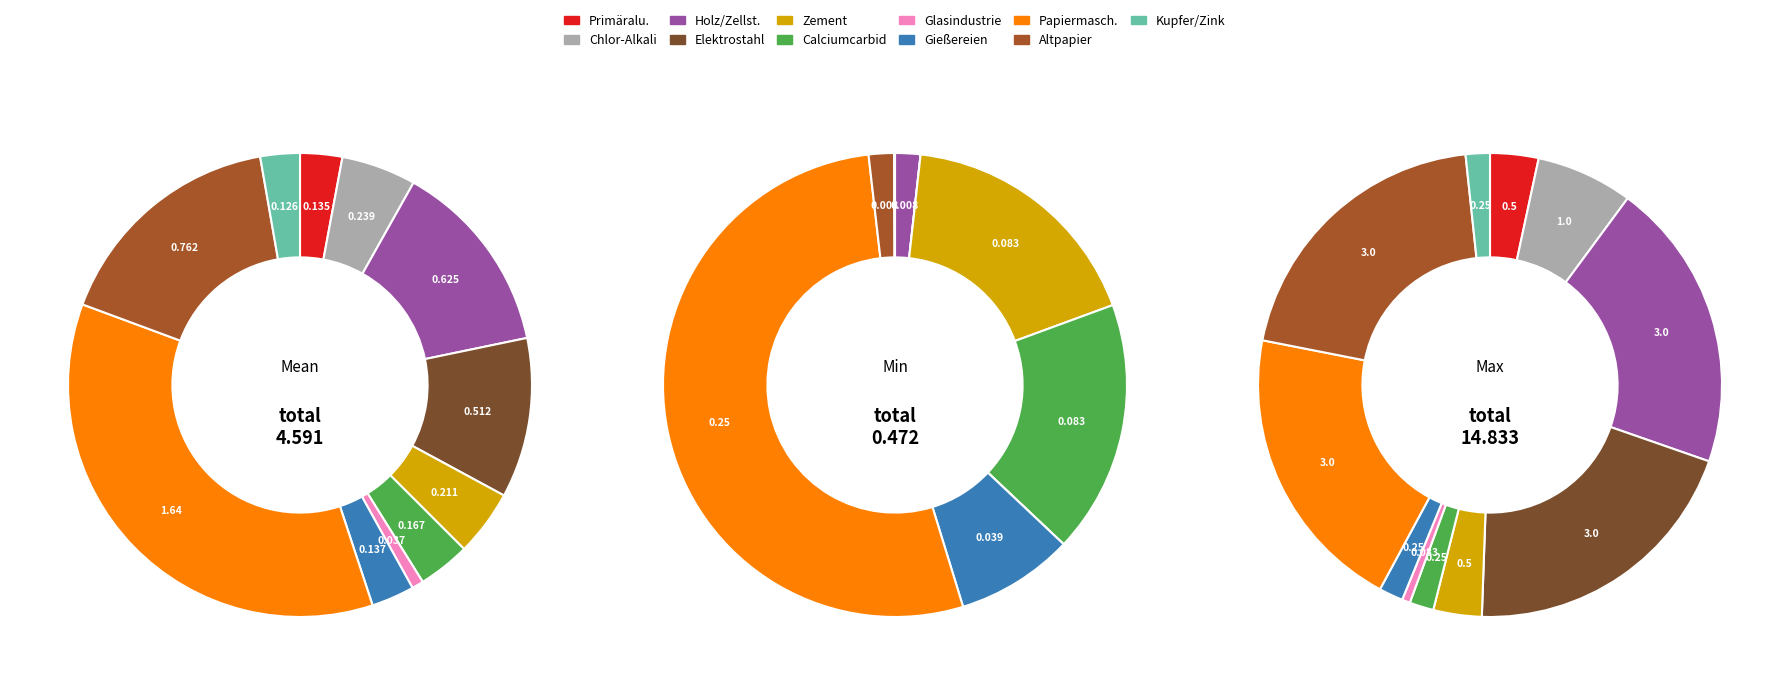

Which series has the widest spread of values?

values_max